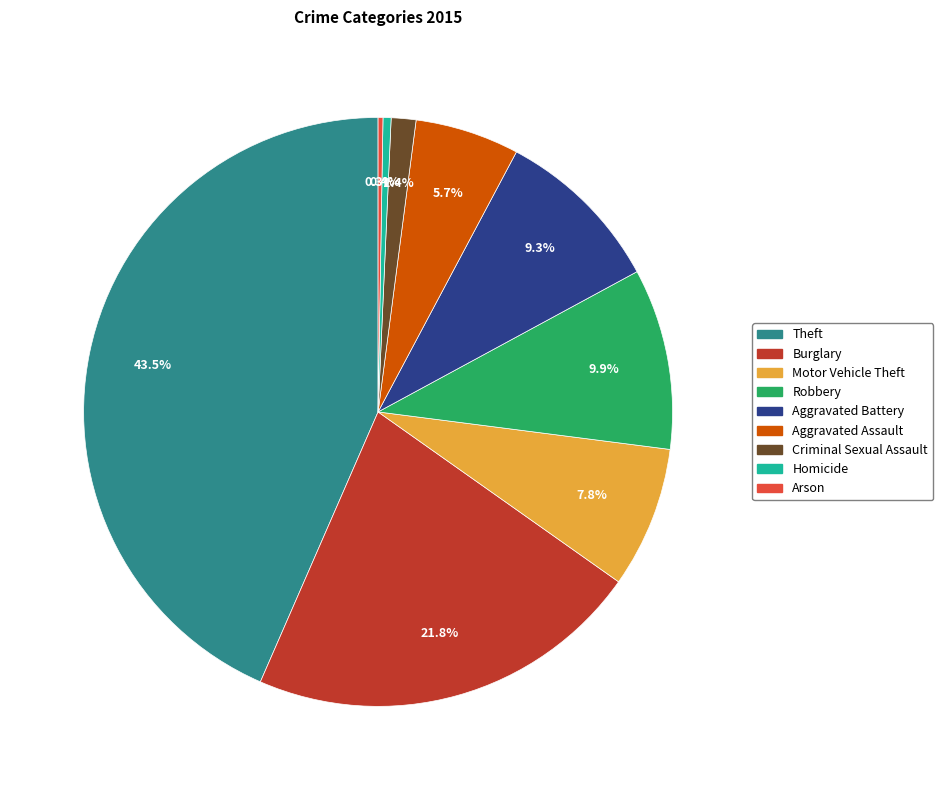

What is the largest slice in the pie chart?

Theft